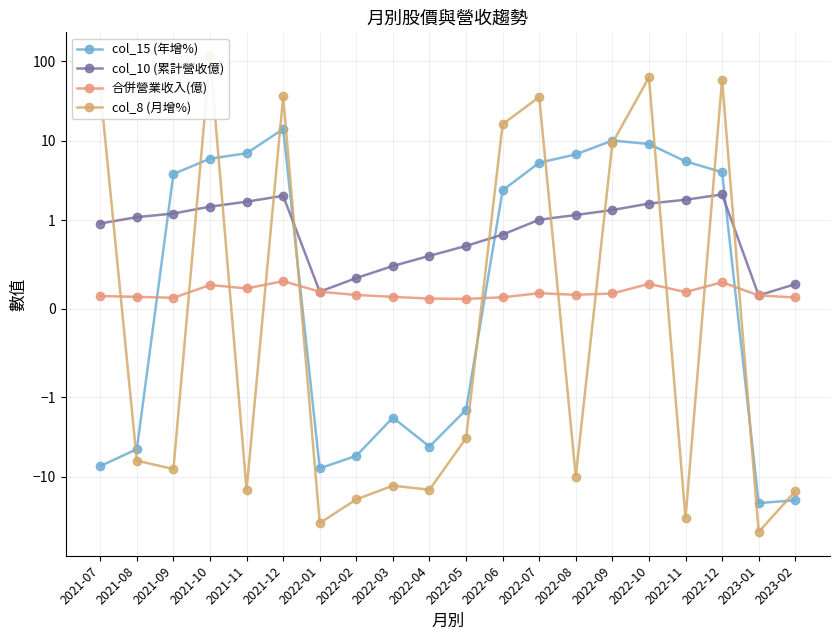

At which label does col_10 (累計營收億) reach its minimum?

2023-01